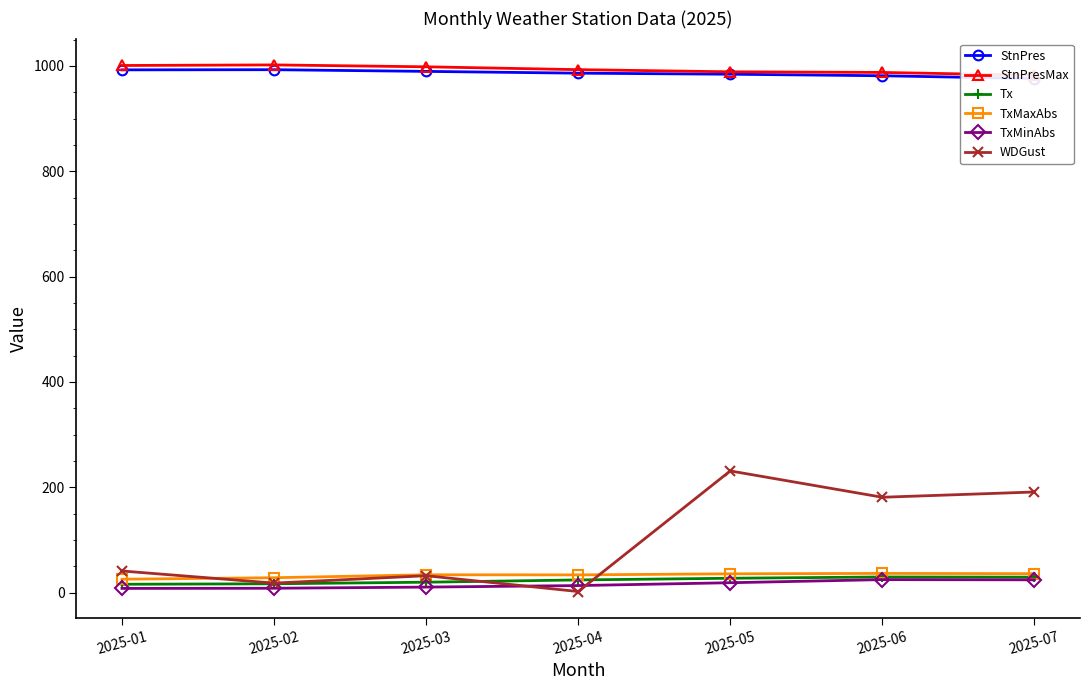

How many lines are shown in the chart?

6